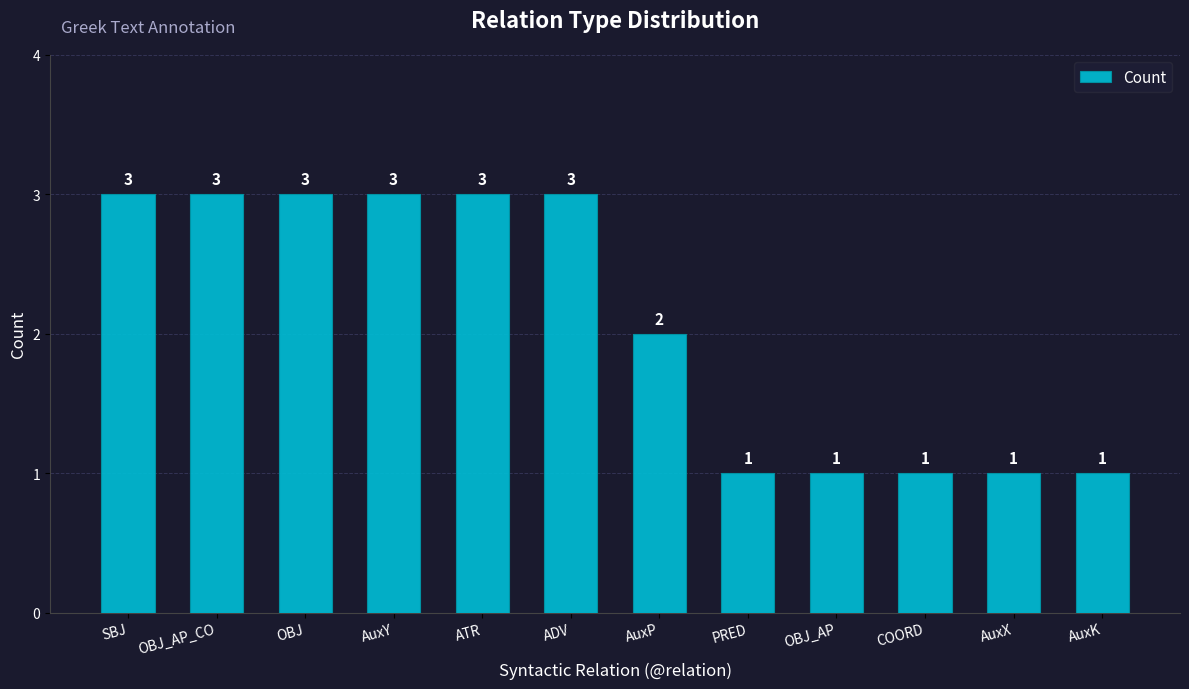

Does the chart contain stacked bars?

No